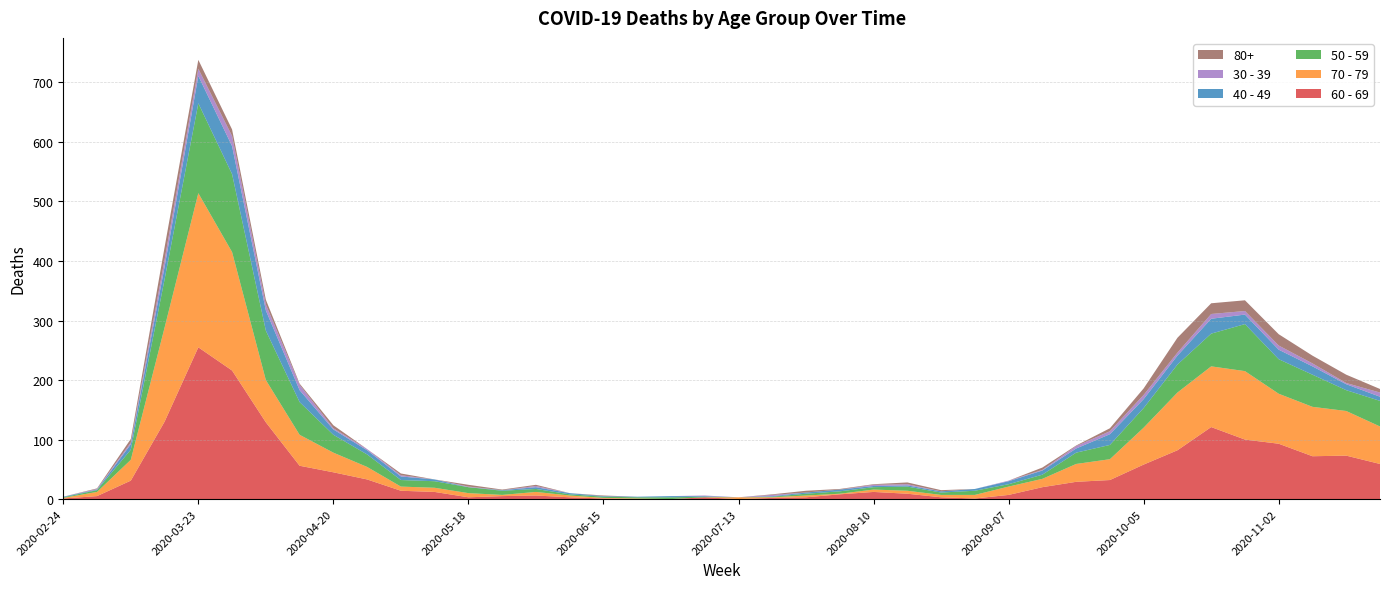

Reading right to left, transcribe all the data shown in this chart.

60 - 69: 59	73	72	93	100	121	82	58	32	29	20	7	1	3	9	12	8	3	2	0	3	0	0	1	3	6	5	3	12	14	33	45	56	129	216	255	130	31	5	1
70 - 79: 63	75	83	84	115	102	97	62	35	30	14	14	6	4	5	4	1	3	1	3	0	0	1	1	3	6	2	7	7	7	21	33	52	71	199	259	158	35	7	1
50 - 59: 43	35	54	58	79	55	47	33	24	19	7	4	7	4	7	4	4	3	1	0	1	3	2	2	2	5	7	10	11	11	21	30	55	83	131	151	81	17	3	1
40 - 49: 7	10	14	16	16	25	15	15	18	7	7	5	3	2	2	2	3	2	1	0	1	2	1	1	2	3	1	0	3	6	7	9	20	34	47	46	21	9	1	1
30 - 39: 7	2	5	7	6	8	5	7	5	4	1	1	0	0	2	2	0	0	2	0	1	0	0	0	0	2	0	1	0	2	2	2	9	10	17	12	12	3	1	0
80+: 6	14	13	19	18	18	25	11	5	1	4	0	0	2	3	1	1	3	1	0	0	0	0	1	0	2	1	3	0	3	0	5	2	8	11	15	21	6	1	0